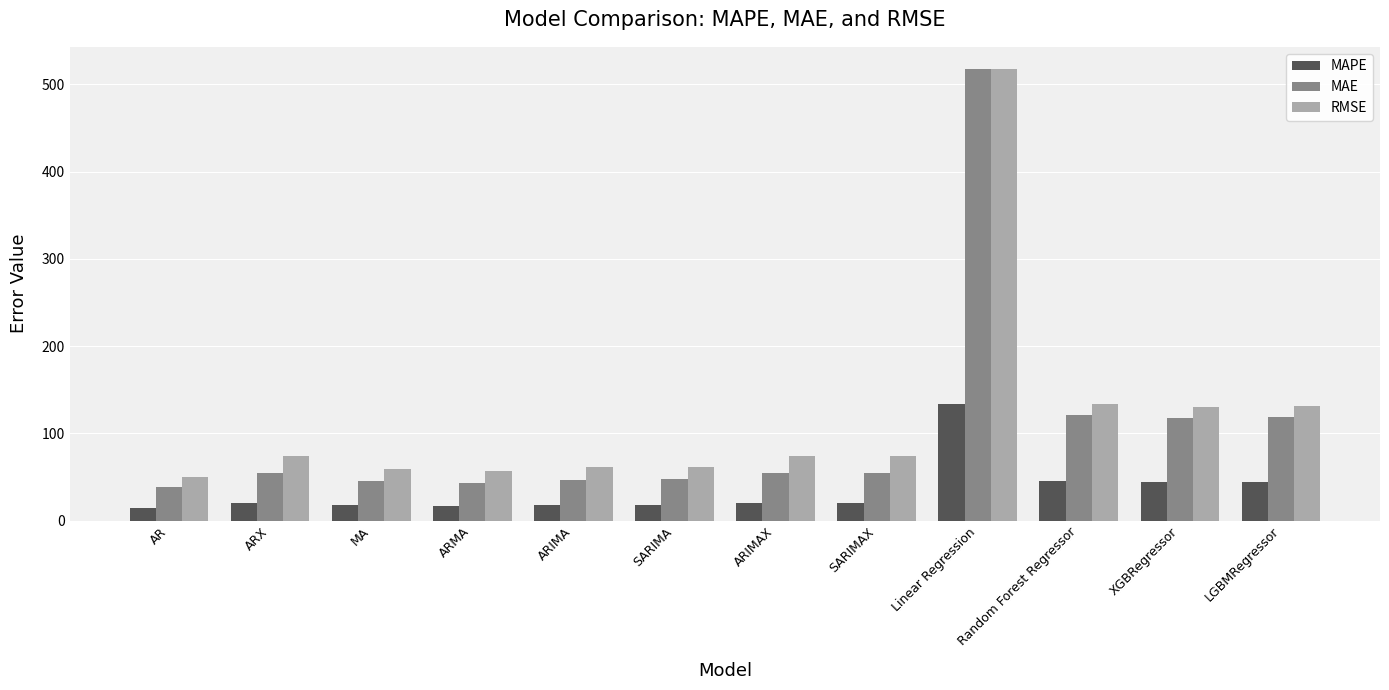

Which category has the lowest value in the RMSE series?

AR